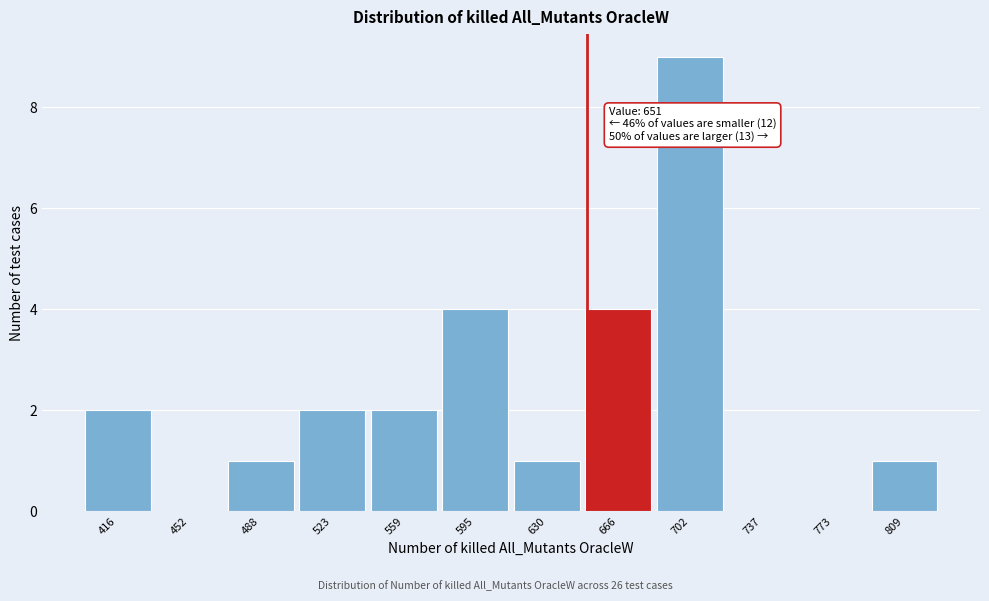

Over which range of the x-axis is the bar tallest?

685 to 720